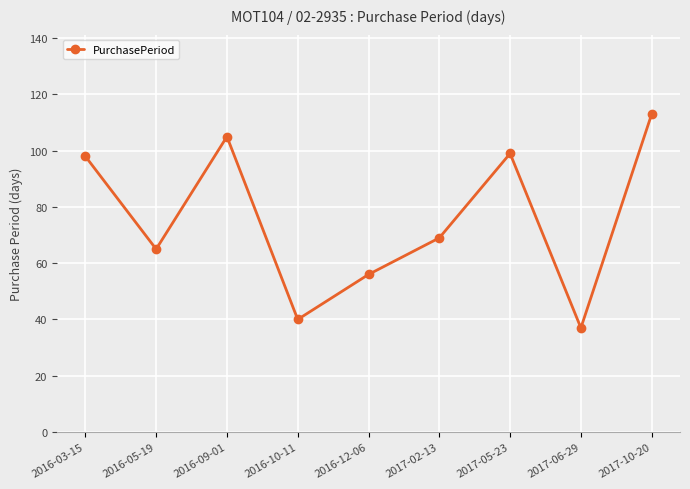

Is this an area chart (filled region under the line)?

No